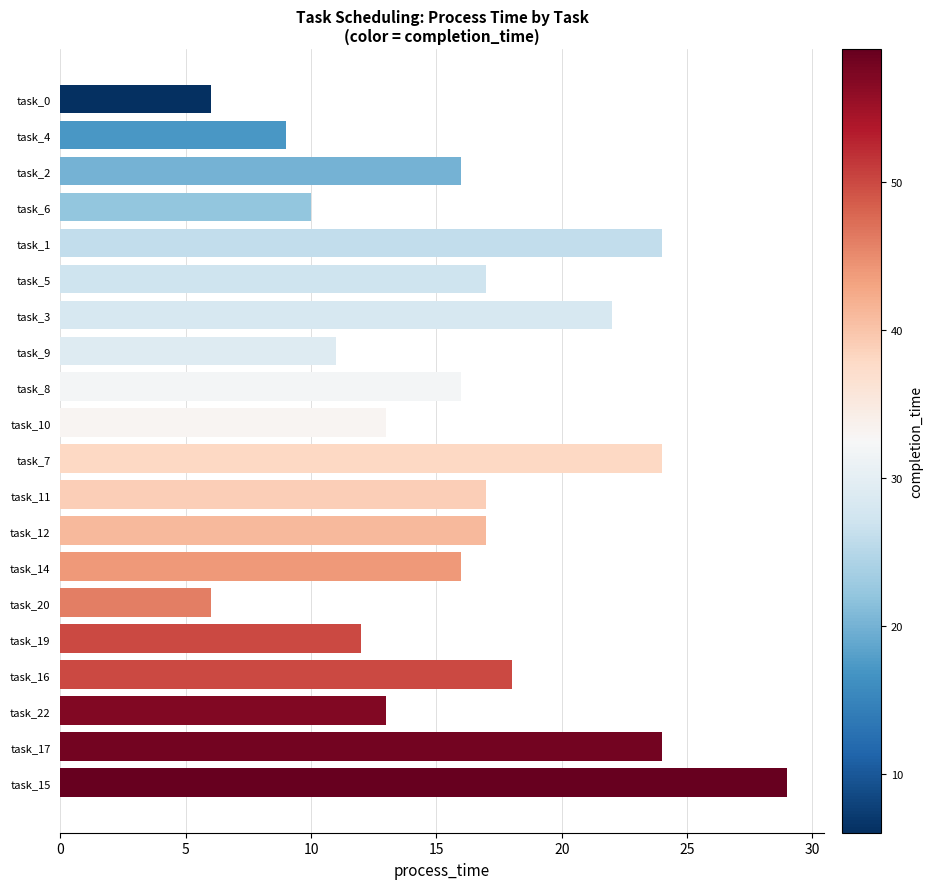

Does the chart contain any negative values?

No